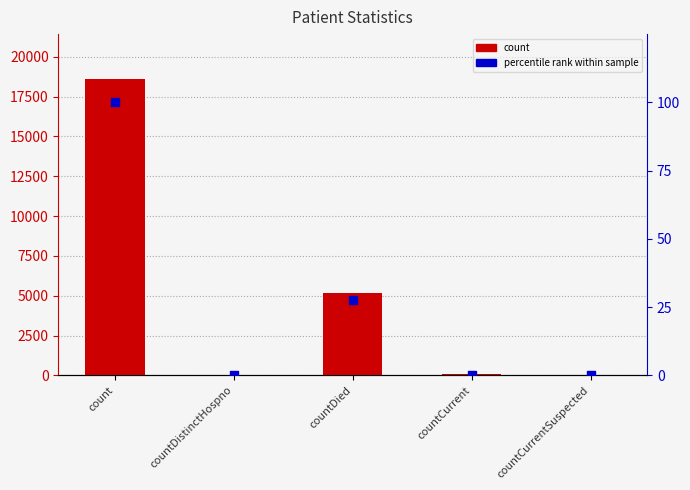

At how many categories does at least one series exceed 17265?

1